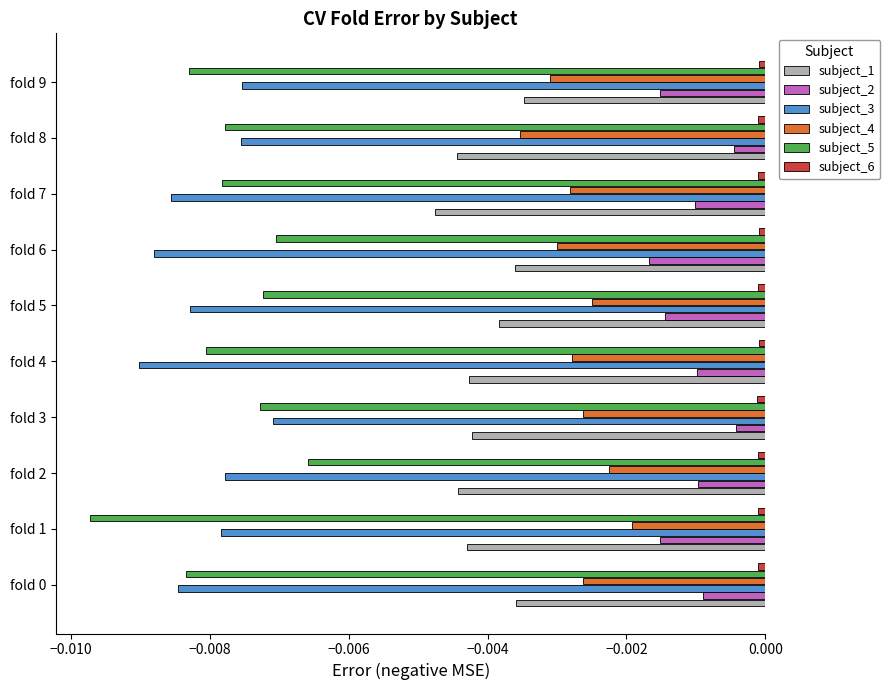

Which series has the largest total across all categories?

subject_6